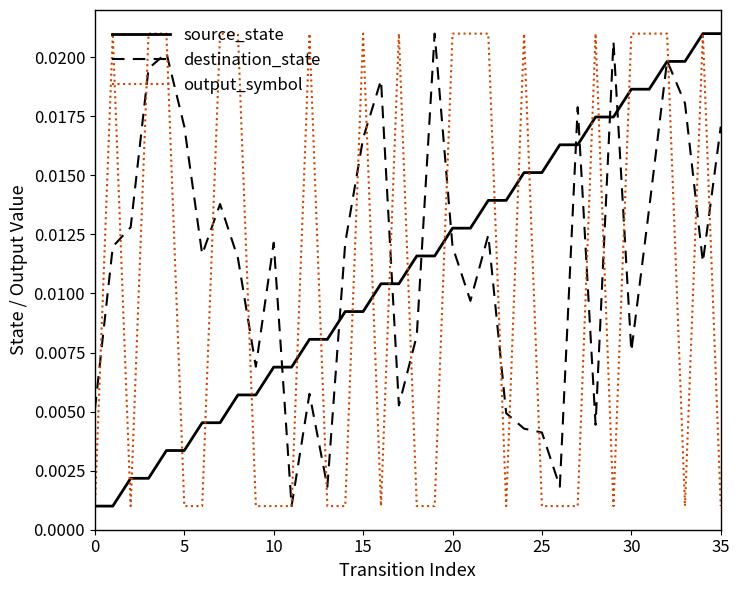

What are all the series names shown in the legend?

source_state, destination_state, output_symbol